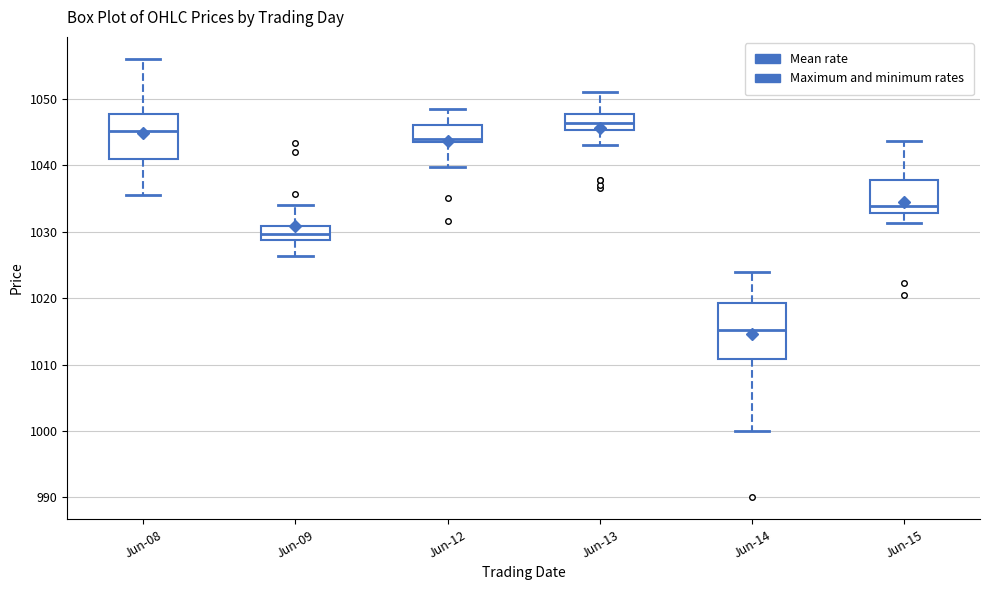

Reading left to right, read every box against the y-axis: the position of its median line, the range the box covers, and the ends of its whiskers. The values are not printed on the chart, so give them approximately, as read against the axis.

Jun-08: median 1045, box 1041 to 1048, whiskers 1036 to 1056
Jun-09: median 1030, box 1029 to 1031, whiskers 1026 to 1034
Jun-12: median 1044, box 1043 to 1046, whiskers 1040 to 1049
Jun-13: median 1046, box 1045 to 1048, whiskers 1043 to 1051
Jun-14: median 1015, box 1011 to 1019, whiskers 1000 to 1024
Jun-15: median 1034, box 1033 to 1038, whiskers 1031 to 1044